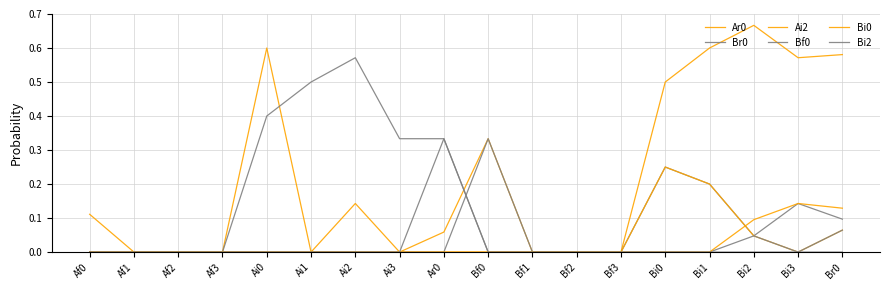

At which category does the chart reach its peak across all series?

Bi2